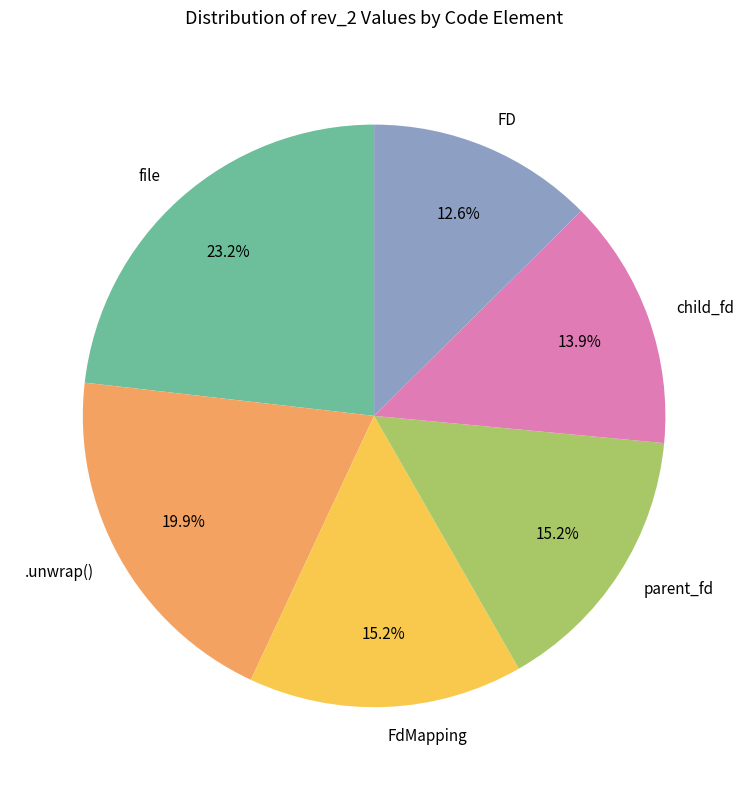

Does any single category account for the majority?

No